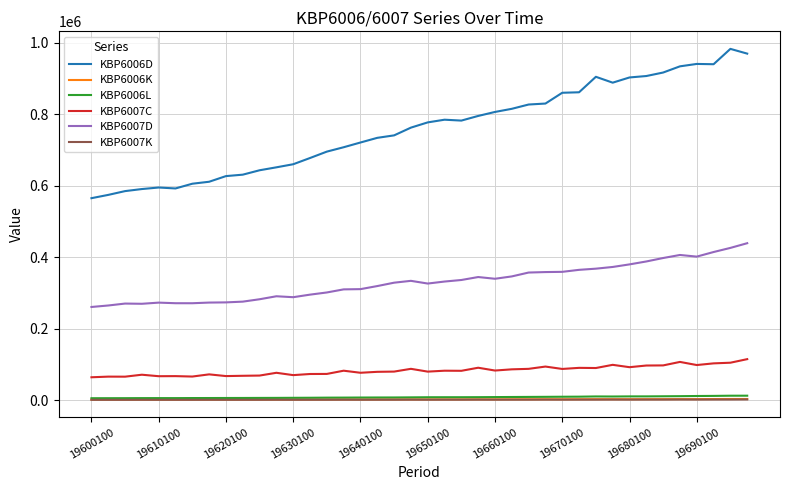

True or false: KBP6006K and KBP6007D cross at least once.

False